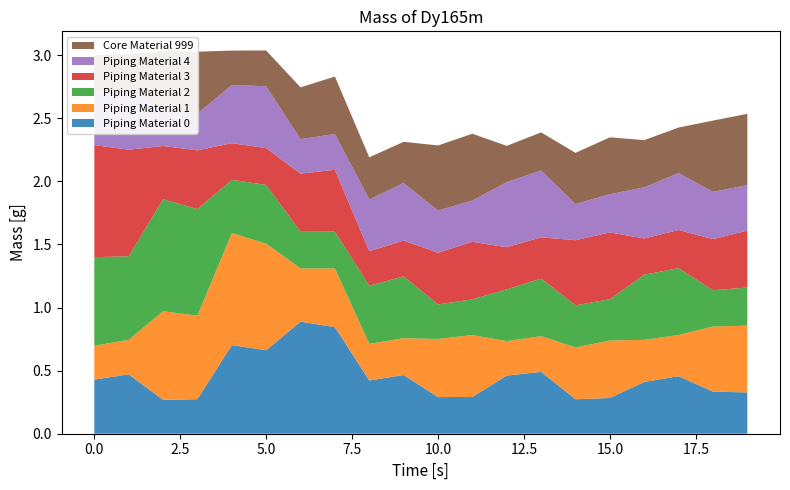

What is the highest value of the Piping Material 0 series?

0.9